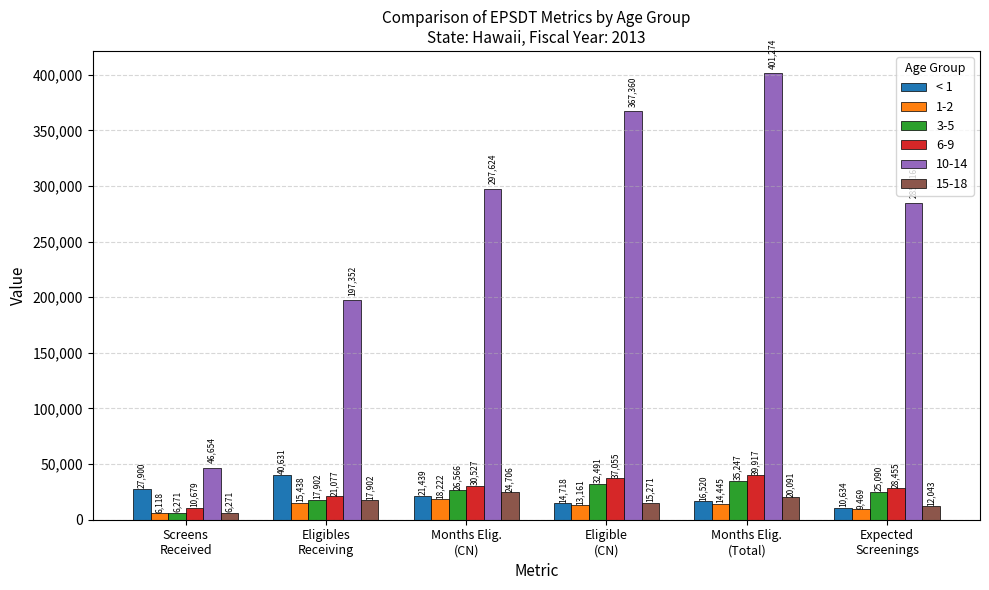

What position from the left is Months Elig.
(CN)?

3